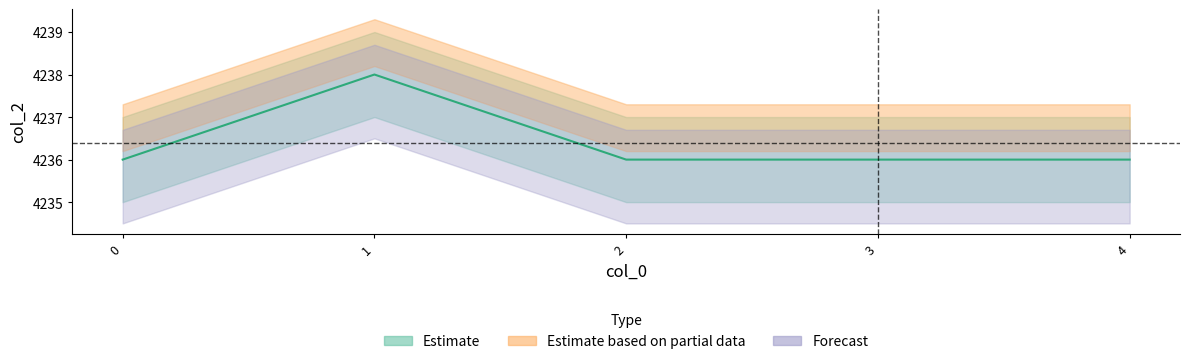

What is the maximum value shown in the chart?

4238